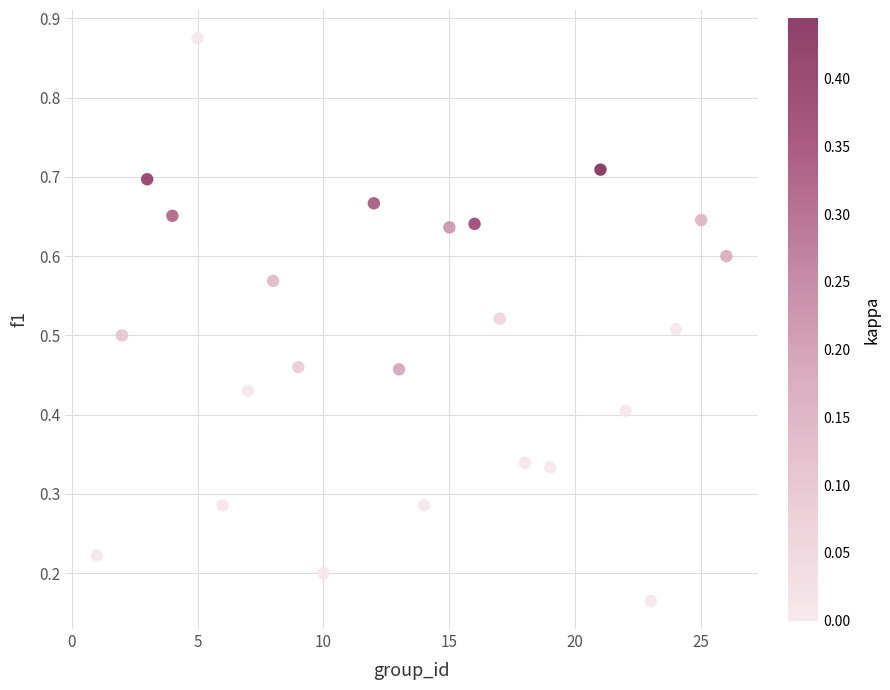

What is the range of X values (max minus min)?

25.0